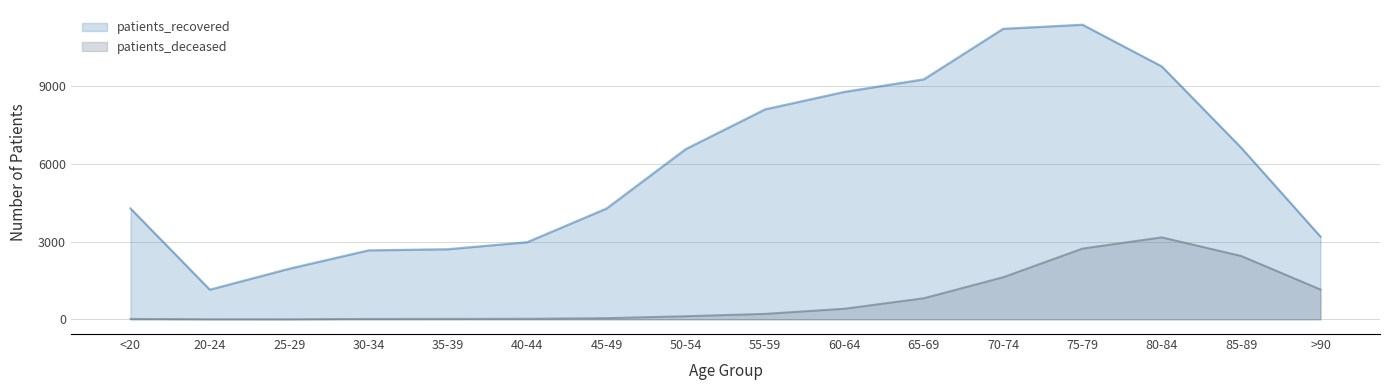

Rank the categories by patients_deceased value from lowest to highest.

25-29, 20-24, <20, 30-34, 35-39, 40-44, 45-49, 50-54, 55-59, 60-64, 65-69, >90, 70-74, 85-89, 75-79, 80-84